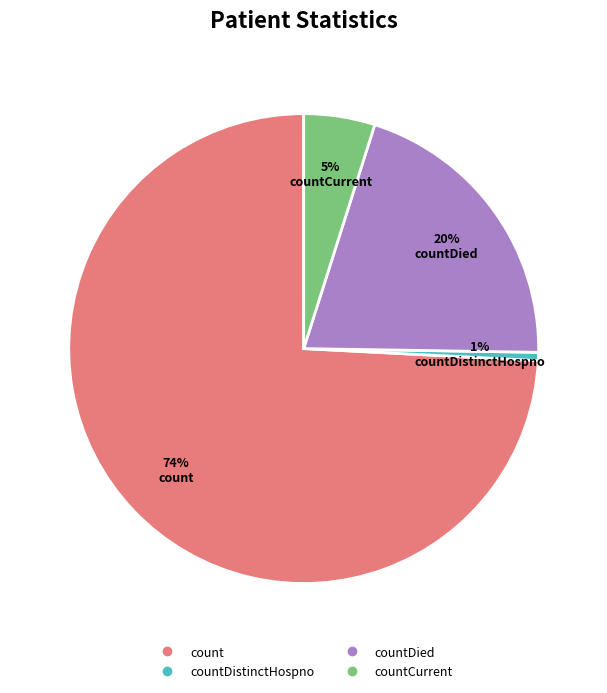

Count the number of slices in the pie.

4